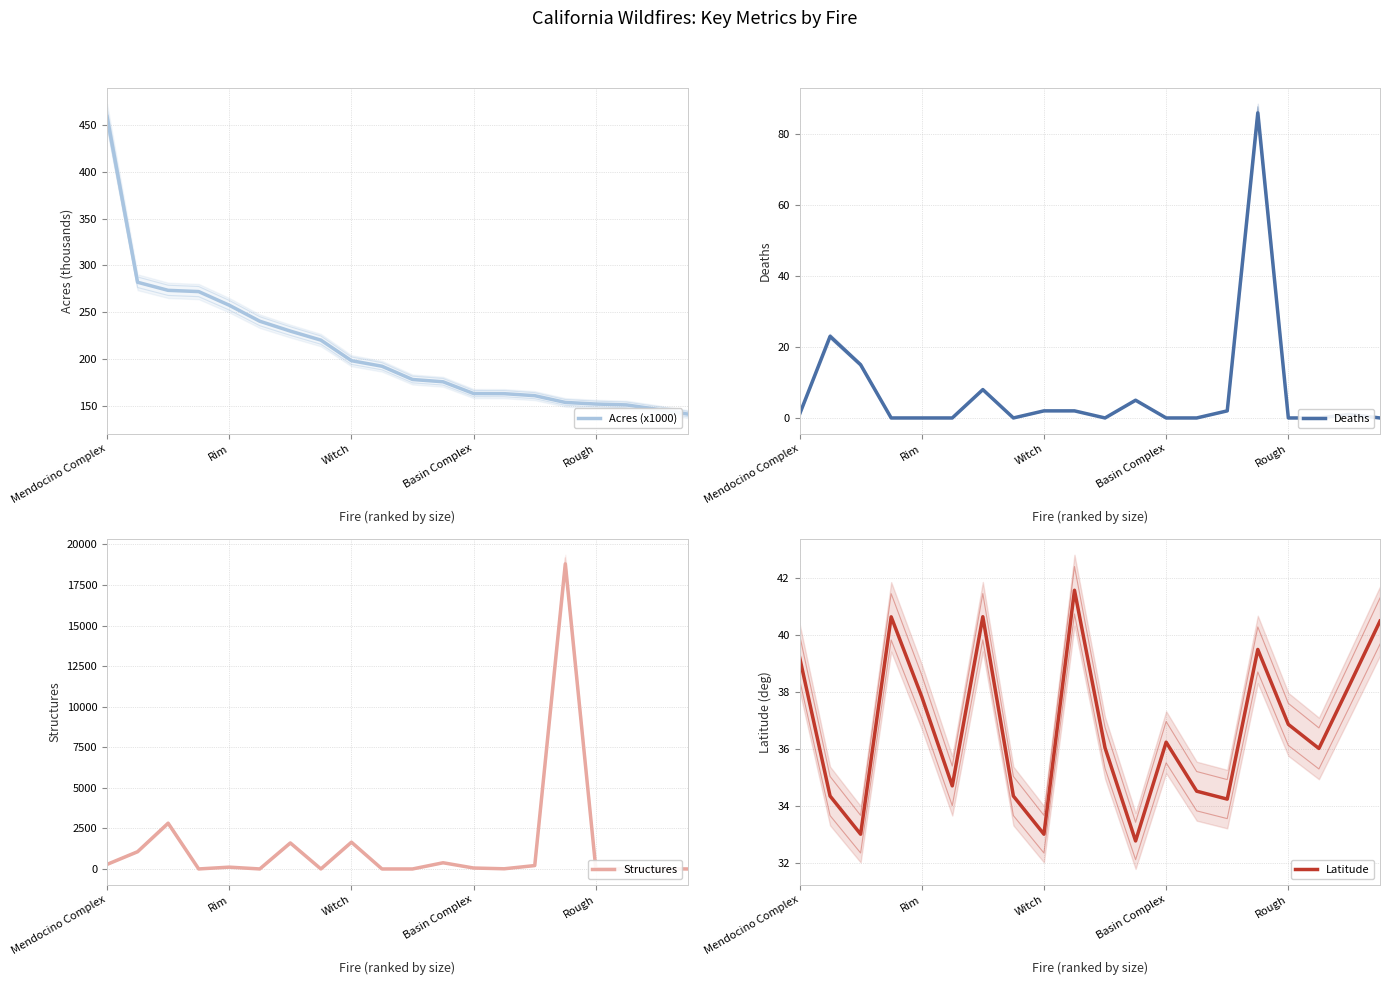

Reading right to left, transcribe all the data shown in this chart.

Acres (x1000): 140.9	146.0	150.7	151.6	153.3	160.6	162.7	162.8	175.4	177.9	192.0	198.0	220.0	229.7	240.2	257.3	271.9	273.2	281.9	459.1
Deaths: 0.0	1.0	0.0	0.0	86.0	2.0	0.0	0.0	5.0	0.0	2.0	2.0	0.0	8.0	0.0	0.0	0.0	15.0	23.0	1.0
Structures: 0.0	28.0	17.0	4.0	18804.0	209.0	11.0	58.0	382.0	0.0	0.0	1650.0	0.0	1604.0	1.0	112.0	1.0	2820.0	1063.0	280.0
Latitude: 40.5	38.3	36.0	36.9	39.5	34.3	34.5	36.2	32.8	36.1	41.6	33.0	34.4	40.7	34.7	37.9	40.6	33.0	34.4	39.2